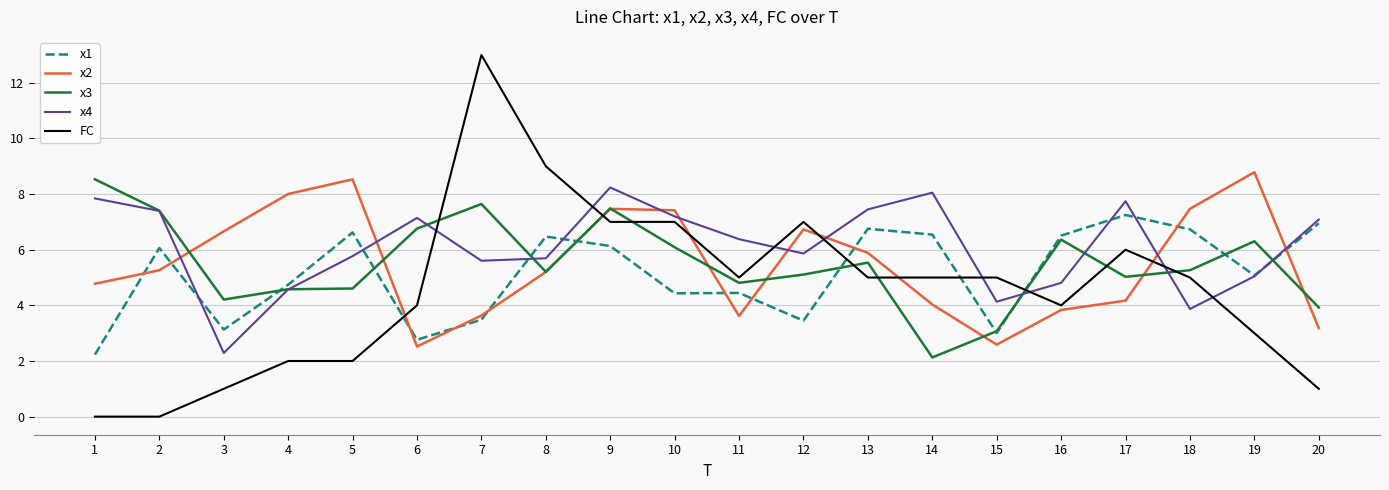

Which series changed the most between 10 and 14?

x3